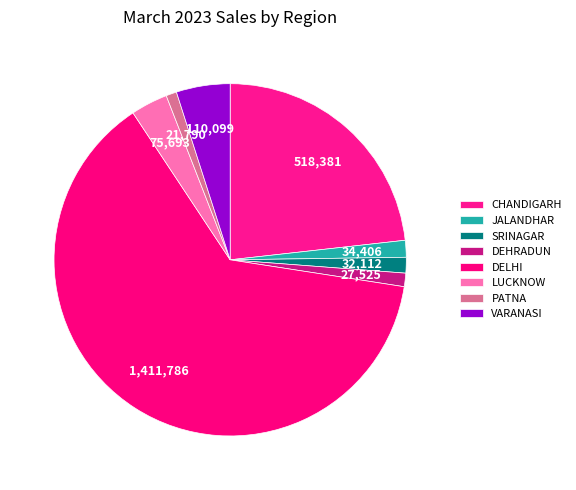

What is the ratio of the value at LUCKNOW to the value at VARANASI?

0.7